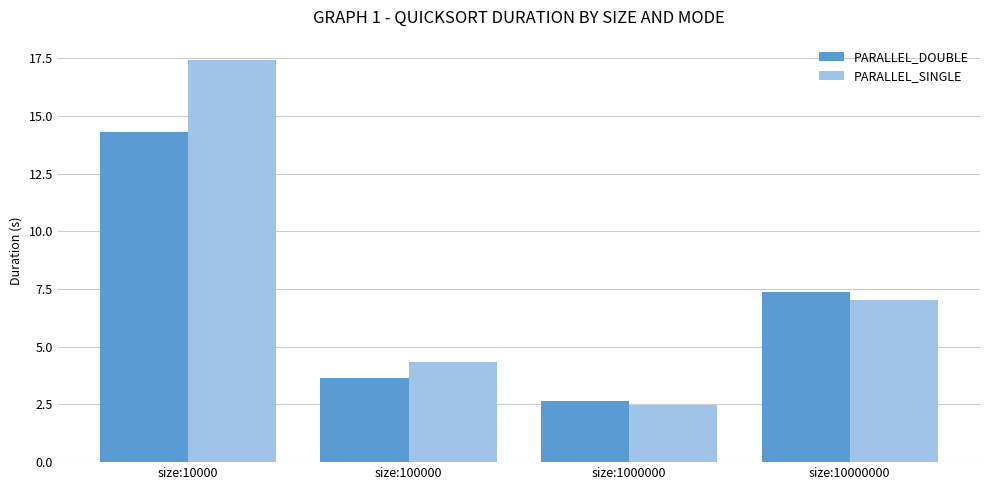

At which label does PARALLEL_DOUBLE first exceed 7?

size:10000